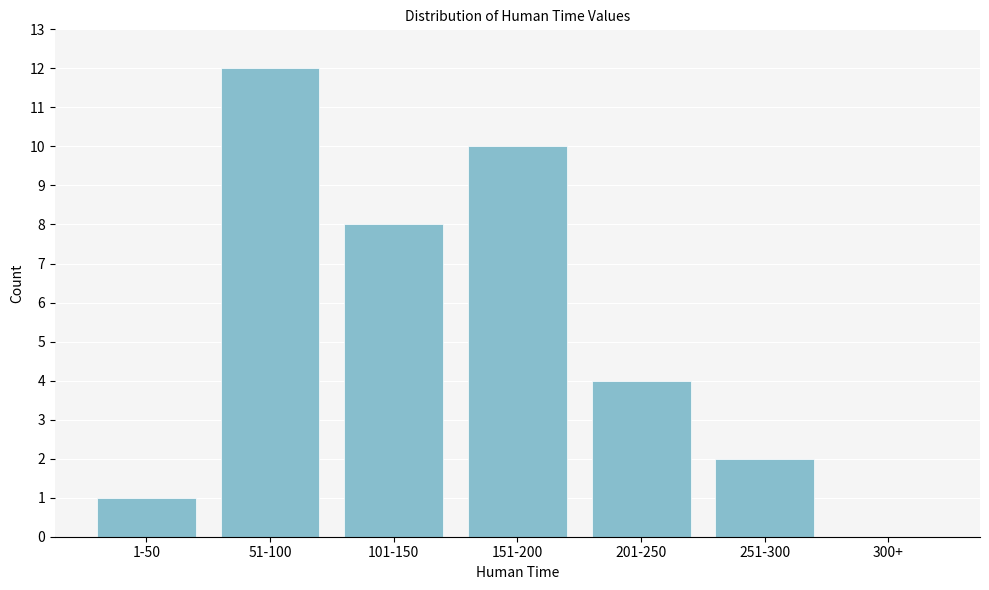

Reading right to left, list all the values displayed in this chart.

300+=0	251-300=2	201-250=4	151-200=10	101-150=8	51-100=12	1-50=1